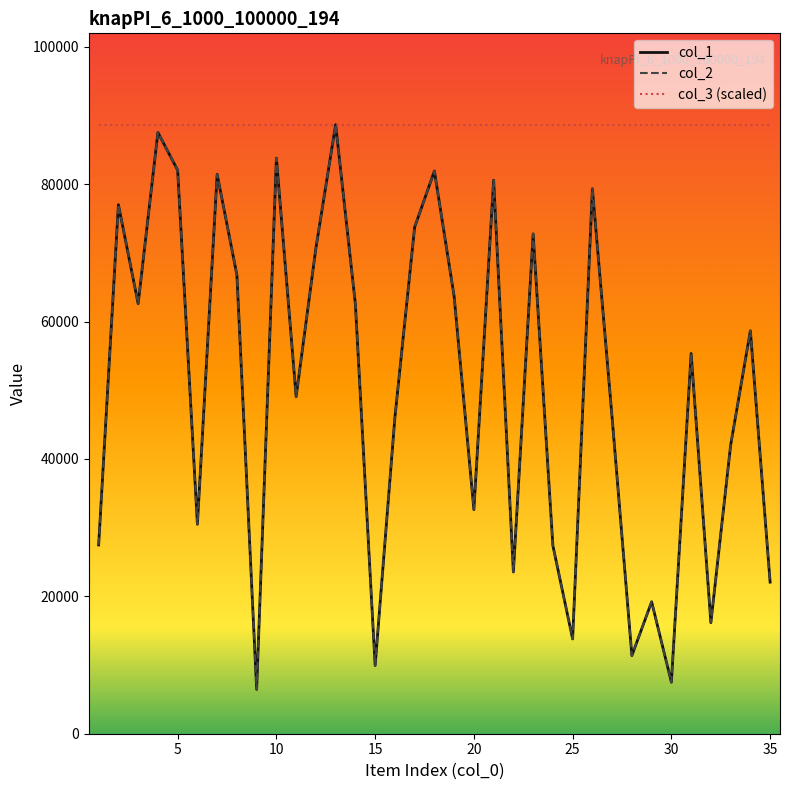

Which series has the largest total across all categories?

col_3 (scaled)